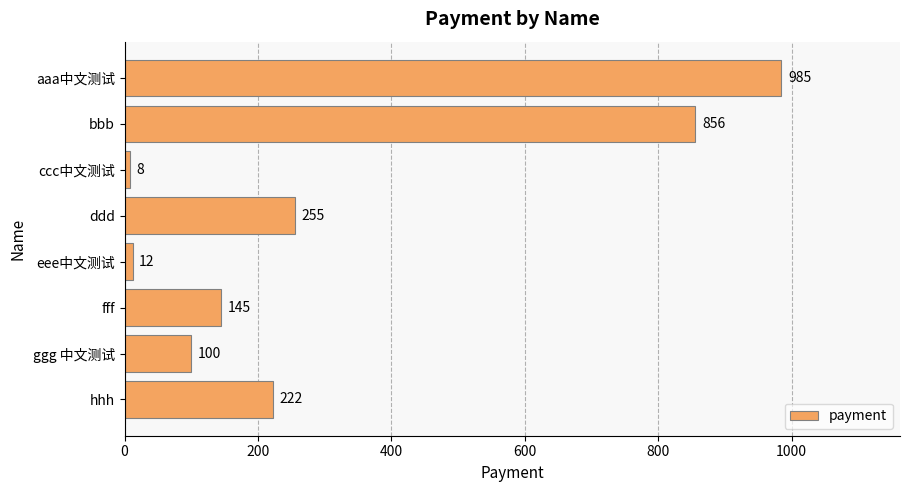

The value at fff is 71. True or false?

False